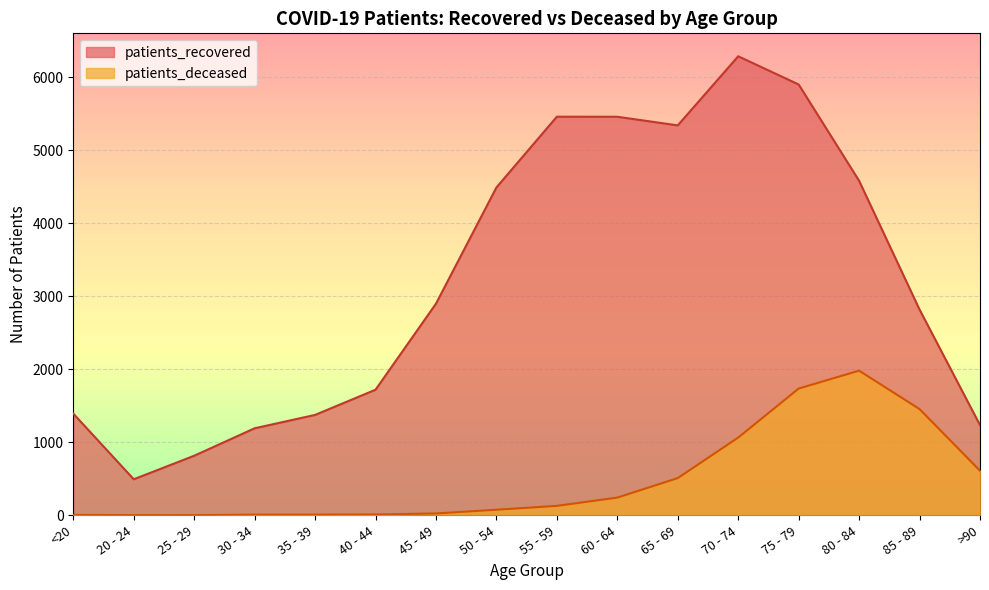

Is it true that patients_deceased equals 13 at 30 - 34?

False